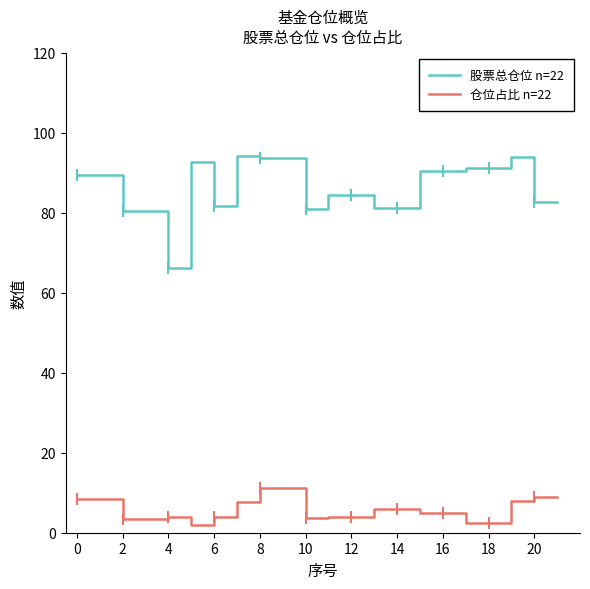

Which series has the largest total across all categories?

股票总仓位 n=22